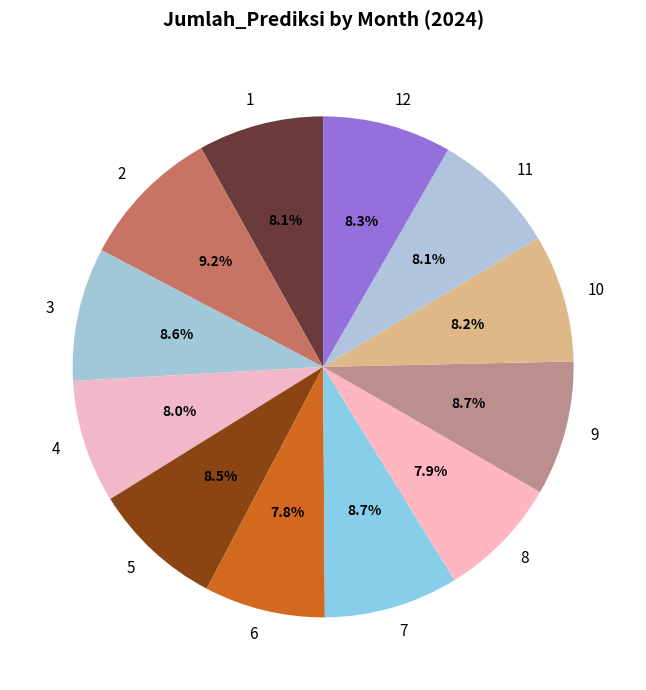

How many segments does this pie chart have?

12